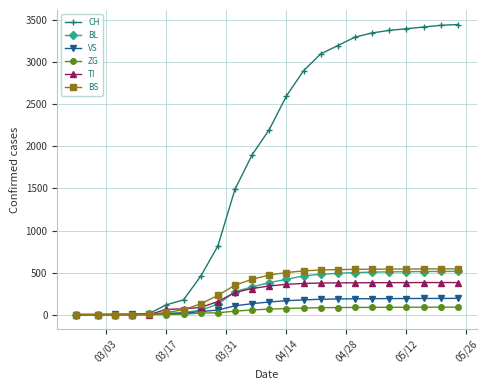

Which series has the largest range (max minus min)?

CH